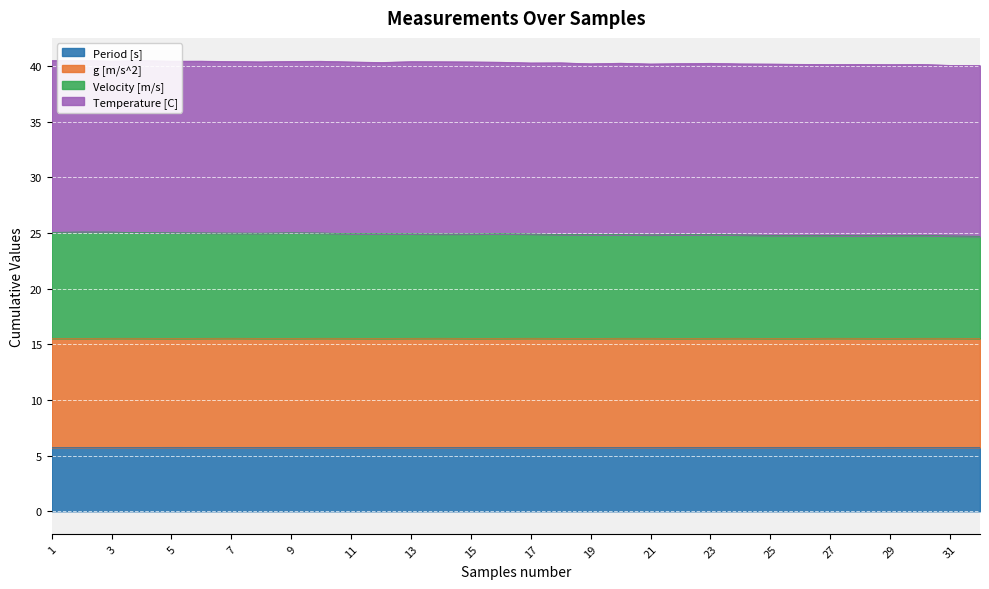

What is the value of the Velocity [m/s] point at the 1st from the left?

25.1